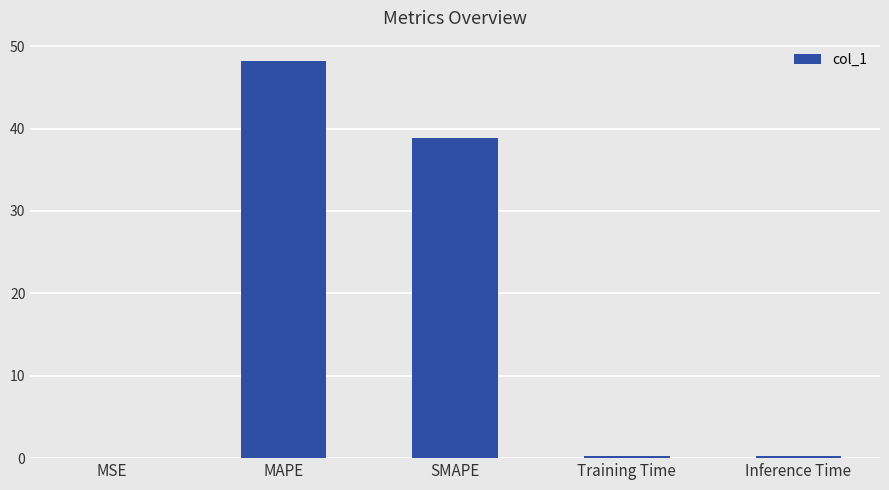

Count the number of categories in the chart.

5